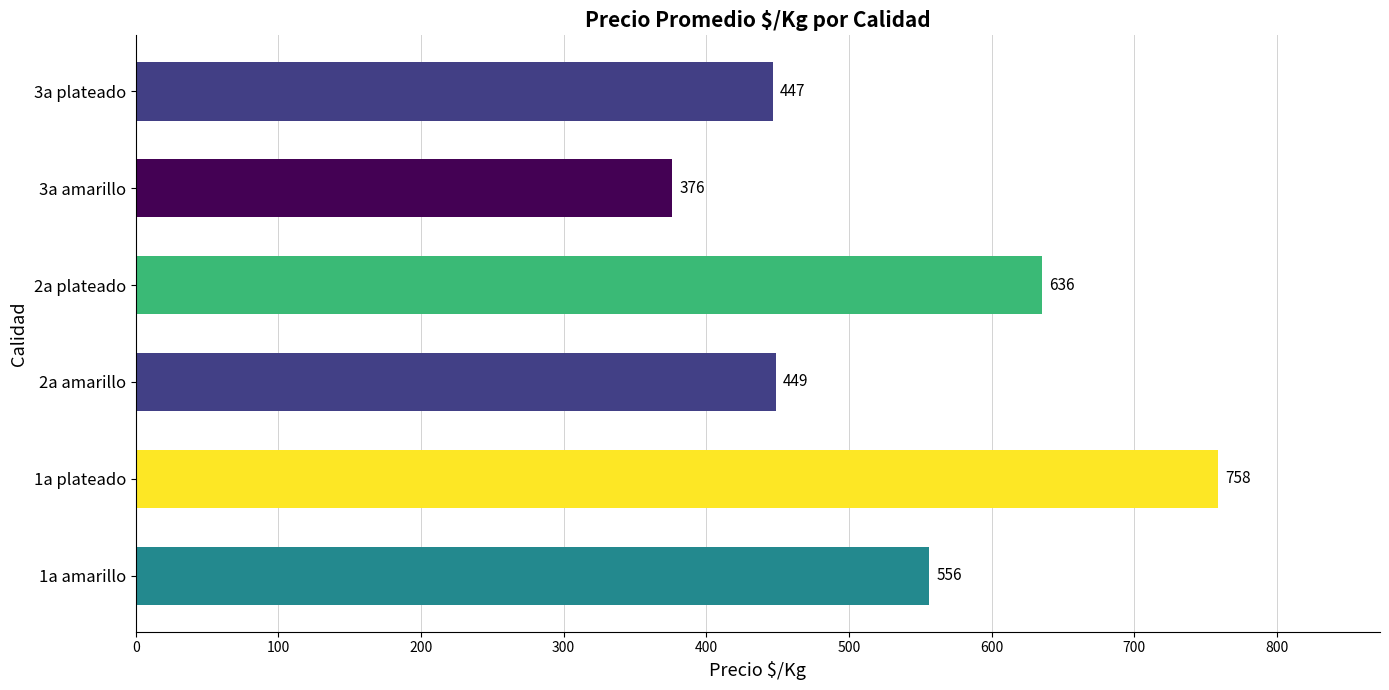

Is it true that the value at 1a amarillo is 871.3?

False